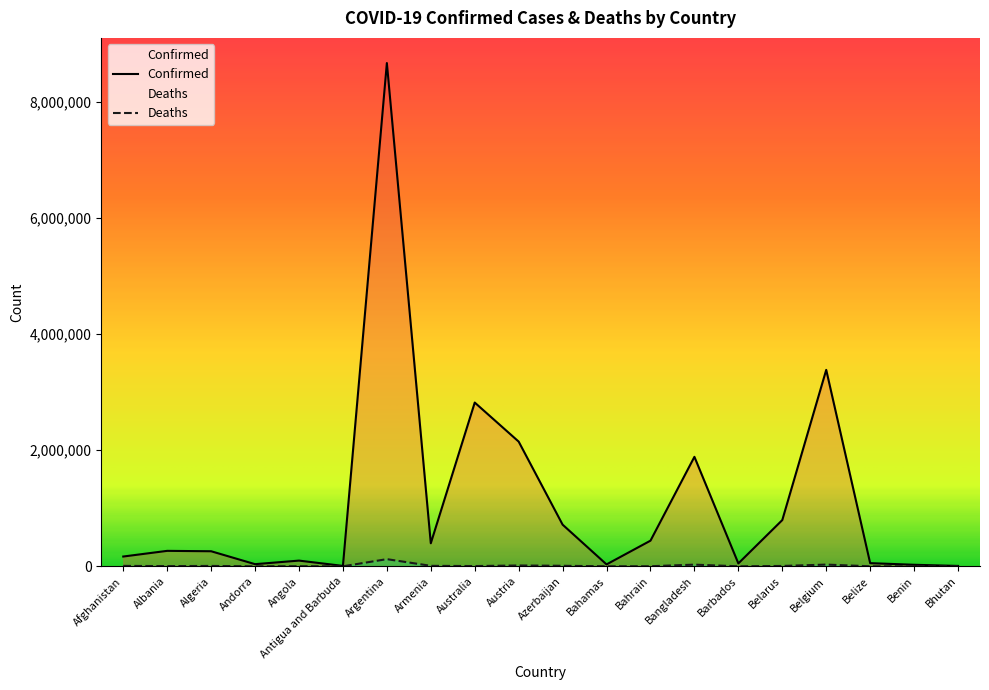

At which category does the chart reach its peak across all series?

Argentina